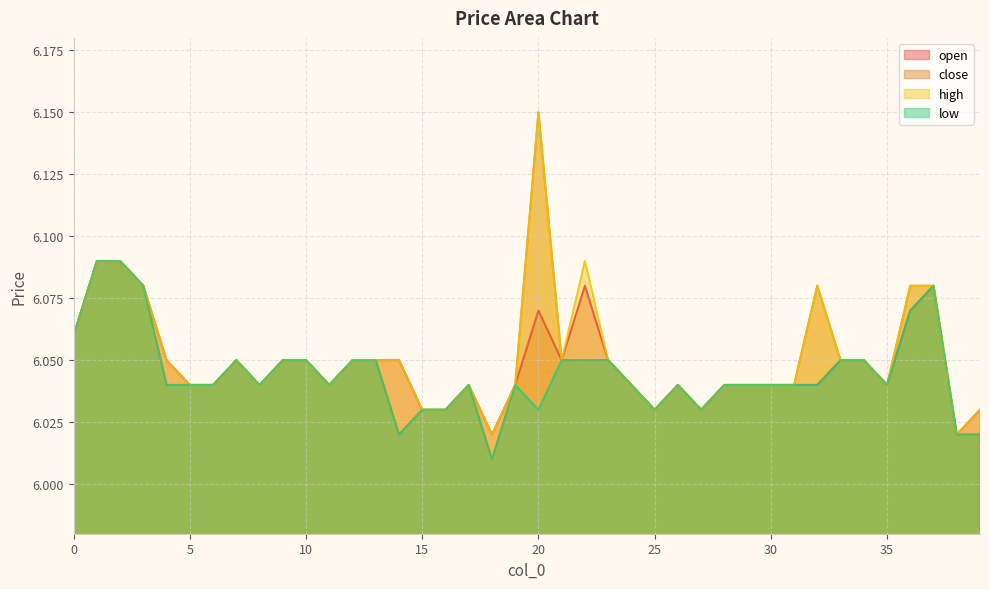

Reading left to right, transcribe all the data shown in this chart.

open: 6.1	6.1	6.1	6.1	6.0	6.0	6.0	6.0	6.0	6.0	6.0	6.0	6.0	6.0	6.0	6.0	6.0	6.0	6.0	6.0	6.1	6.0	6.1	6.0	6.0	6.0	6.0	6.0	6.0	6.0	6.0	6.0	6.0	6.0	6.0	6.0	6.1	6.1	6.0	6.0
close: 6.1	6.1	6.1	6.1	6.0	6.0	6.0	6.0	6.0	6.0	6.0	6.0	6.0	6.0	6.0	6.0	6.0	6.0	6.0	6.0	6.2	6.0	6.0	6.0	6.0	6.0	6.0	6.0	6.0	6.0	6.0	6.0	6.1	6.0	6.0	6.0	6.1	6.1	6.0	6.0
high: 6.1	6.1	6.1	6.1	6.0	6.0	6.0	6.0	6.0	6.0	6.0	6.0	6.0	6.0	6.0	6.0	6.0	6.0	6.0	6.0	6.2	6.0	6.1	6.0	6.0	6.0	6.0	6.0	6.0	6.0	6.0	6.0	6.1	6.0	6.0	6.0	6.1	6.1	6.0	6.0
low: 6.1	6.1	6.1	6.1	6.0	6.0	6.0	6.0	6.0	6.0	6.0	6.0	6.0	6.0	6.0	6.0	6.0	6.0	6.0	6.0	6.0	6.0	6.0	6.0	6.0	6.0	6.0	6.0	6.0	6.0	6.0	6.0	6.0	6.0	6.0	6.0	6.1	6.1	6.0	6.0